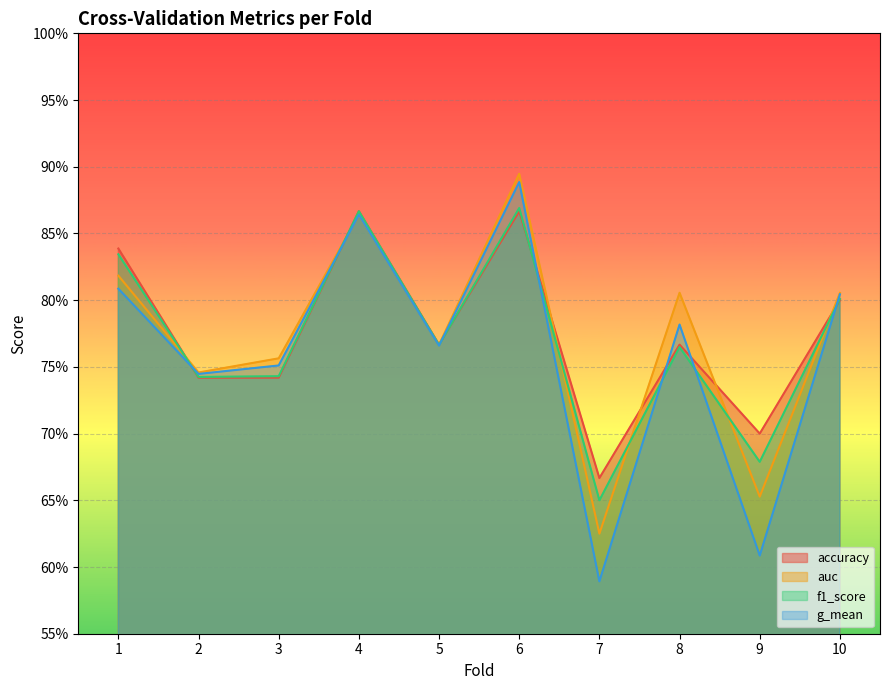

Which series has the widest spread of values?

g_mean